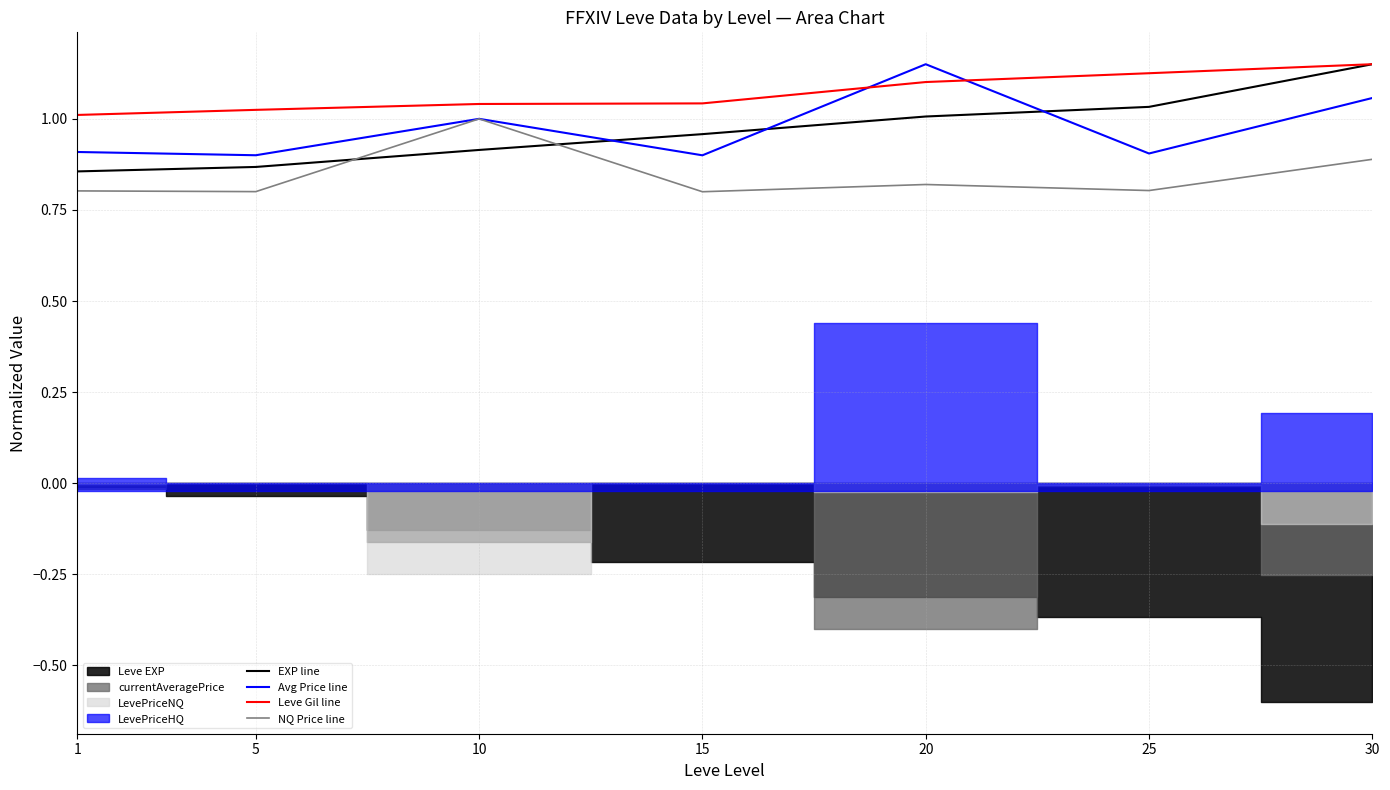

True or false: Avg Price line and NQ Price line cross at least once.

False